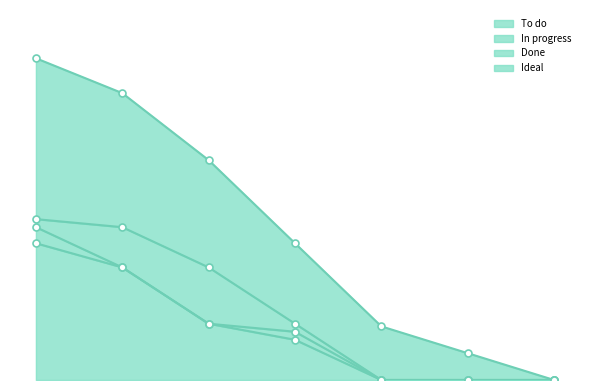

What is the value of the To do point at the 2nd from the left?

14.0